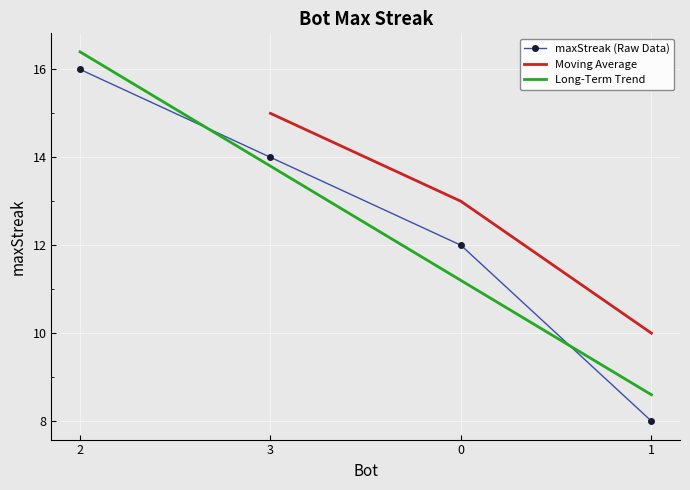

True or false: there are more than 0 points higher than both neighbors.

False